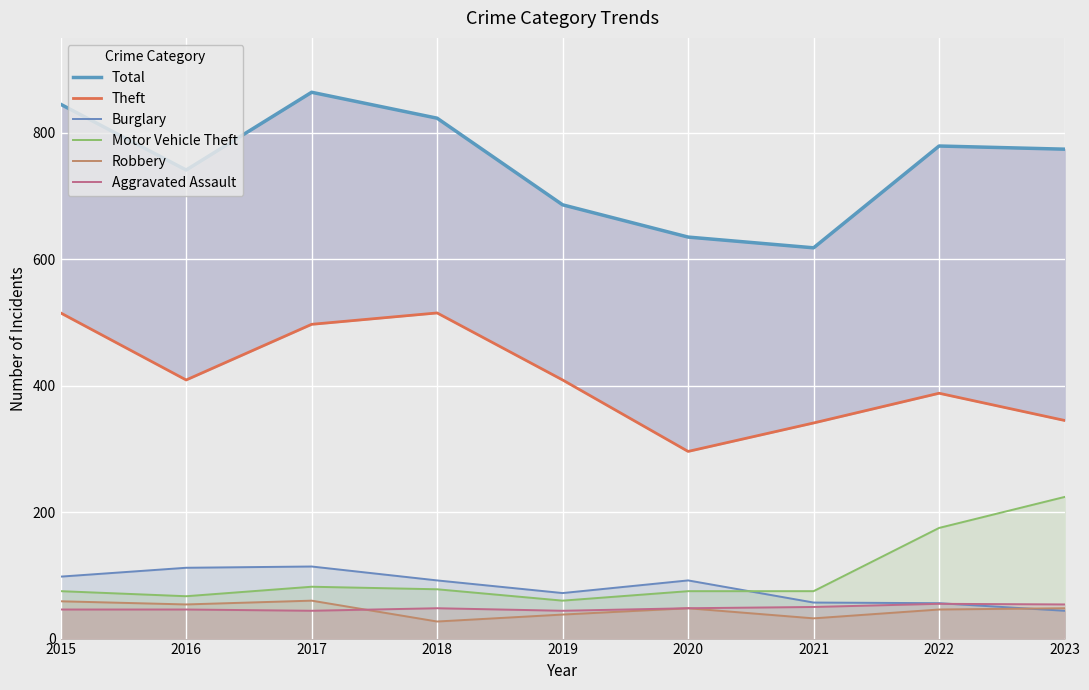

What is the approximate value of Burglary at 2016?

112